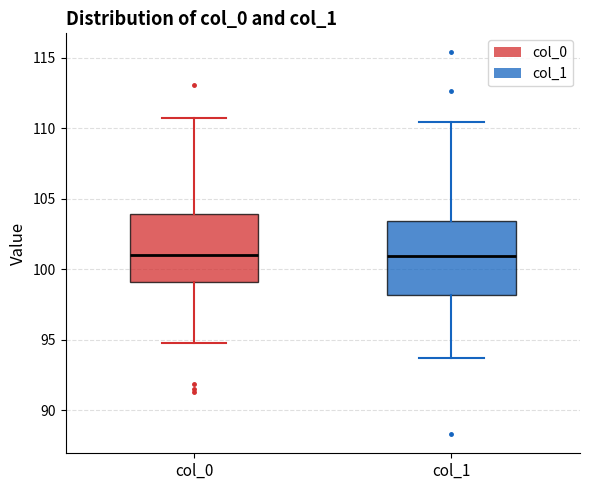

Reading left to right, transcribe this box plot: for each box, give where its median line is, the range the box spans, and where its two whiskers end, as read against the y-axis. The values are not printed on the chart, so give them approximately, as read against the axis.

col_0: median 101.0, box 99.0 to 104.0, whiskers 95.0 to 110.5
col_1: median 101.0, box 98.0 to 103.5, whiskers 93.5 to 110.5